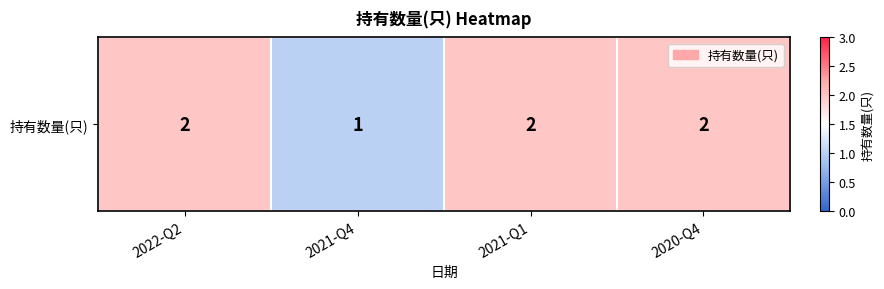

List the labels in order of value, smallest first.

2021-Q4, 2022-Q2, 2021-Q1, 2020-Q4